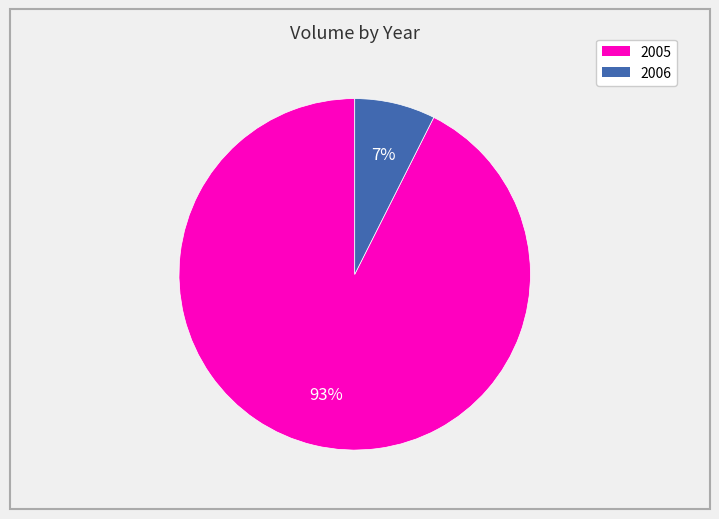

Is there any slice that represents more than half of the pie?

Yes